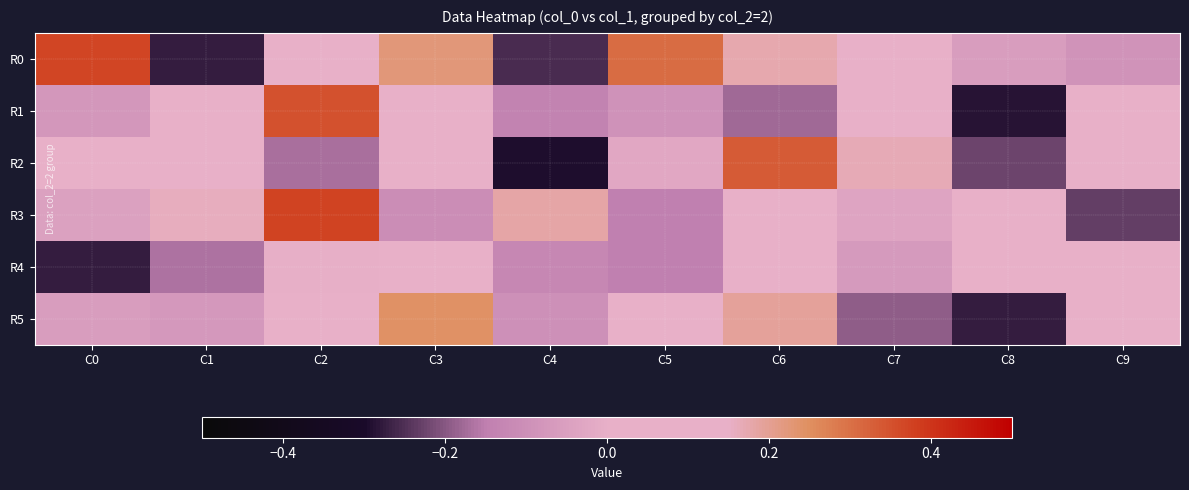

Which series changed the most between C8 and C9?

R1